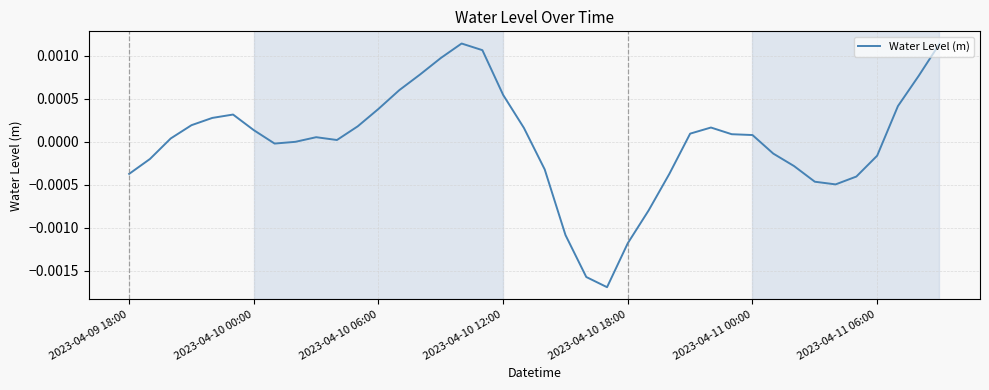

Is this an area chart (filled region under the line)?

No